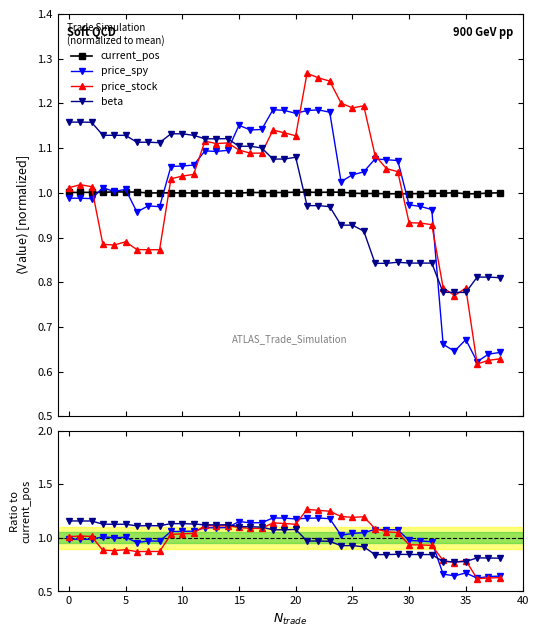

True or false: price_spy and beta intersect in this chart.

True